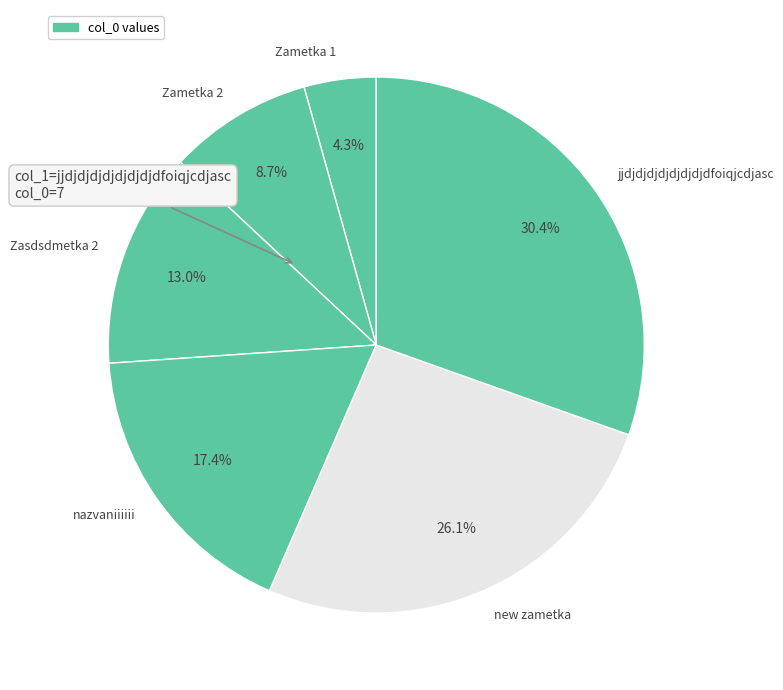

Which category has the biggest portion of the pie?

jjdjdjdjdjdjdjdjdfoiqjcdjasc